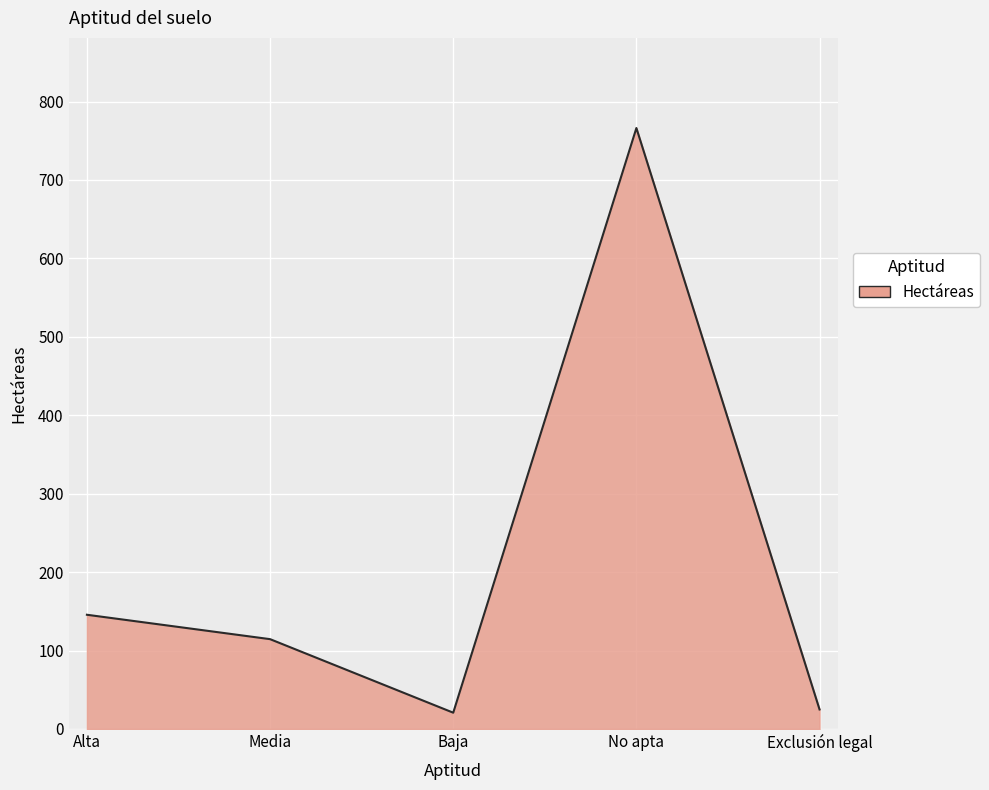

Reading left to right, what are all the values shown in this chart?

145.6	114.5	20.7	766.2	24.8